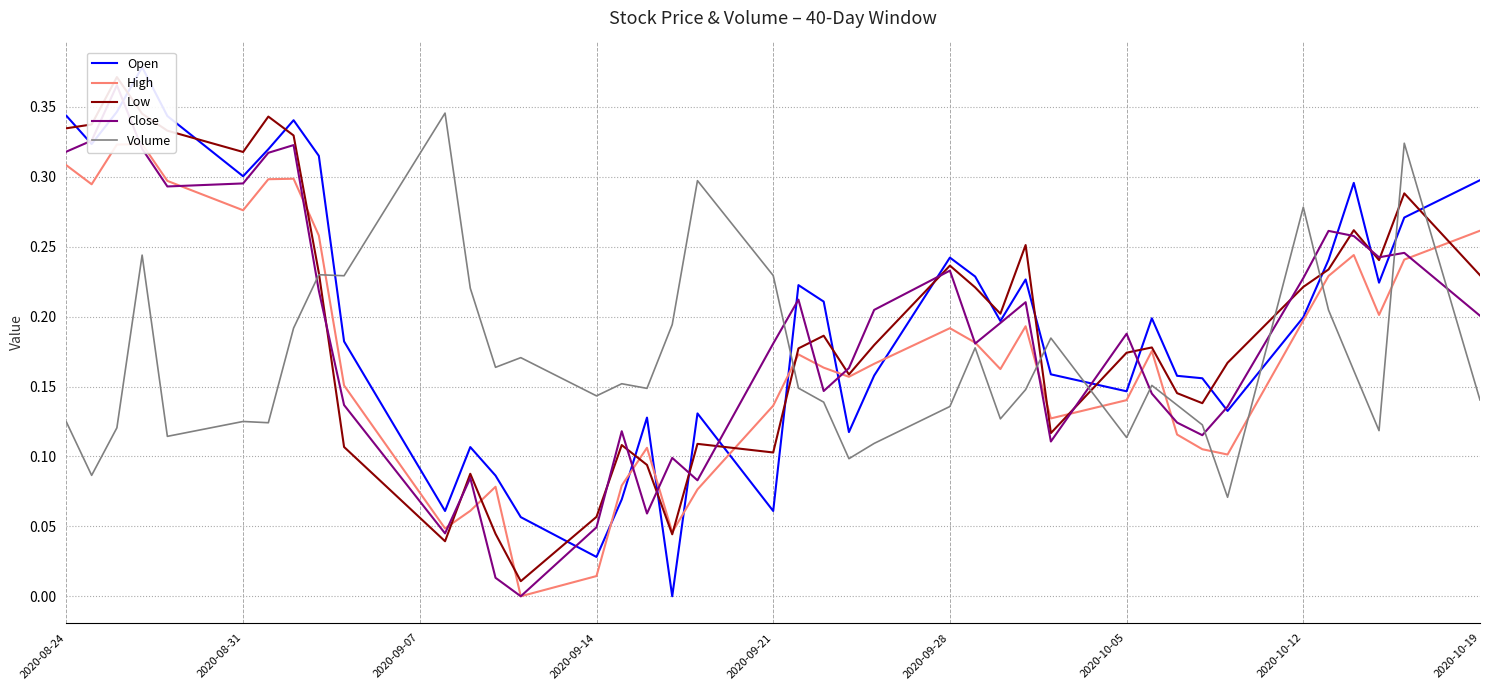

True or false: High has a value of 0.2 at 22.

False